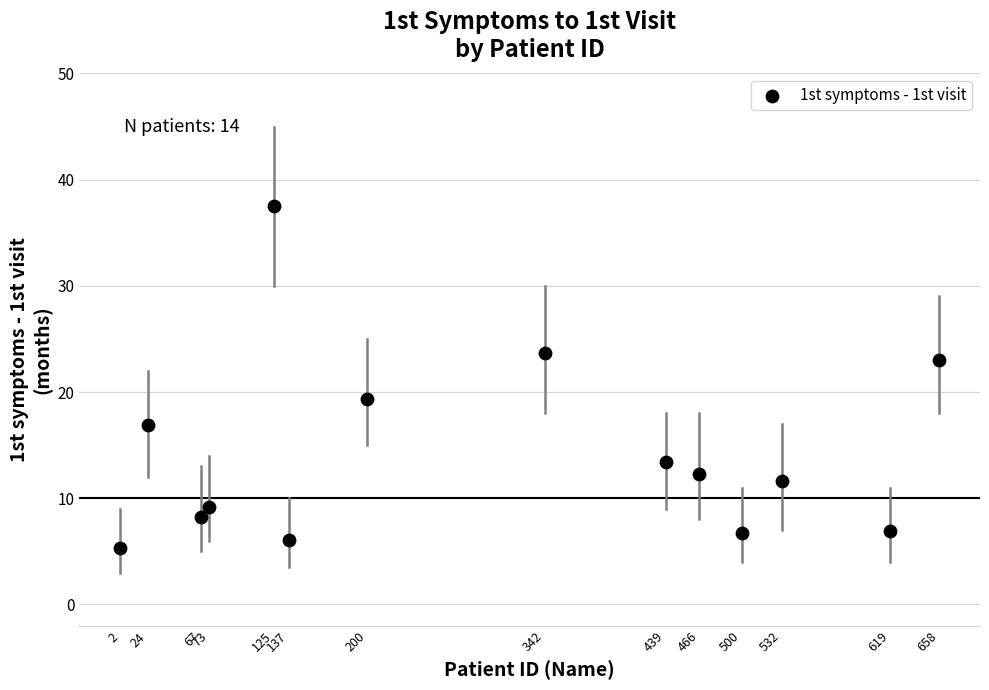

What is the range of X values (max minus min)?

656.0